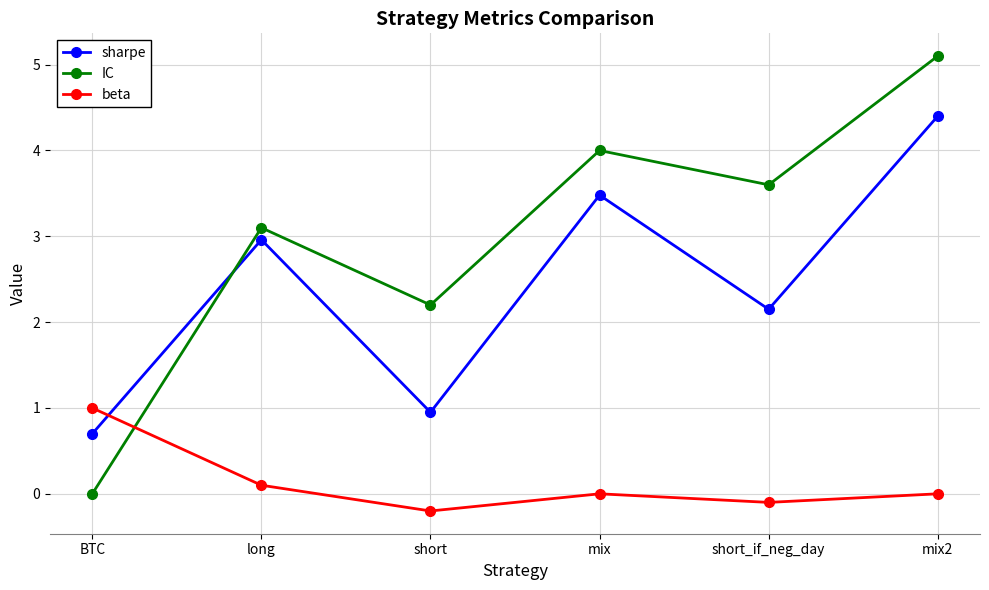

What position from the left is mix2?

6